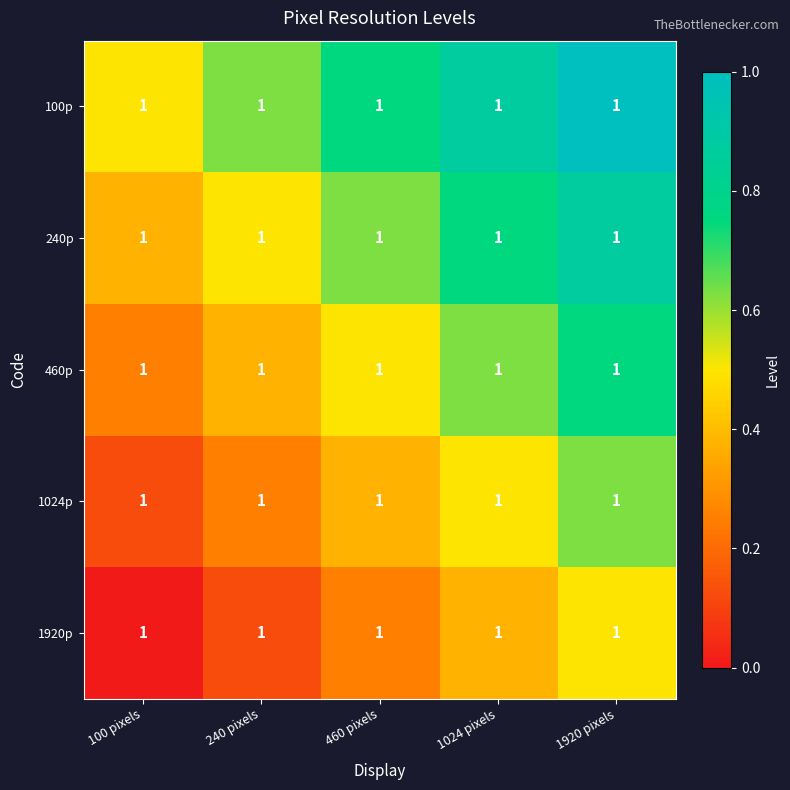

Is it true that 1024p equals 0.1 at 1024 pixels?

False